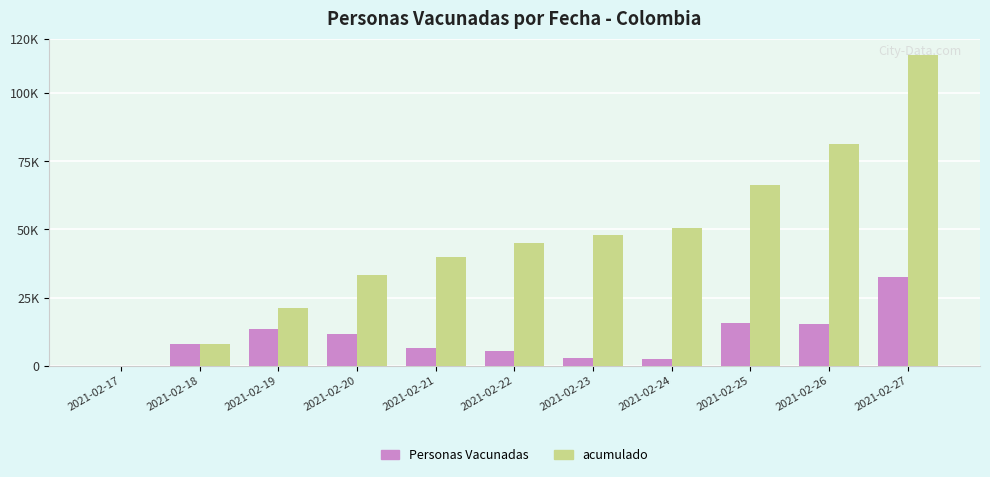

Count the acumulado values in the range 21307 to 66157.

7